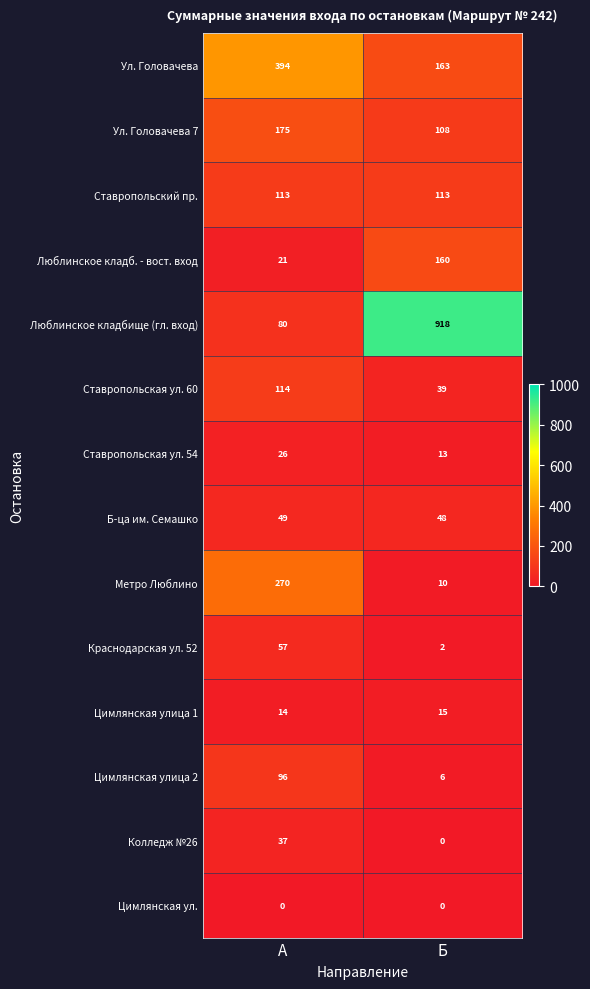

Which series changed the most between А and Б?

Люблинское кладбище (гл. вход)